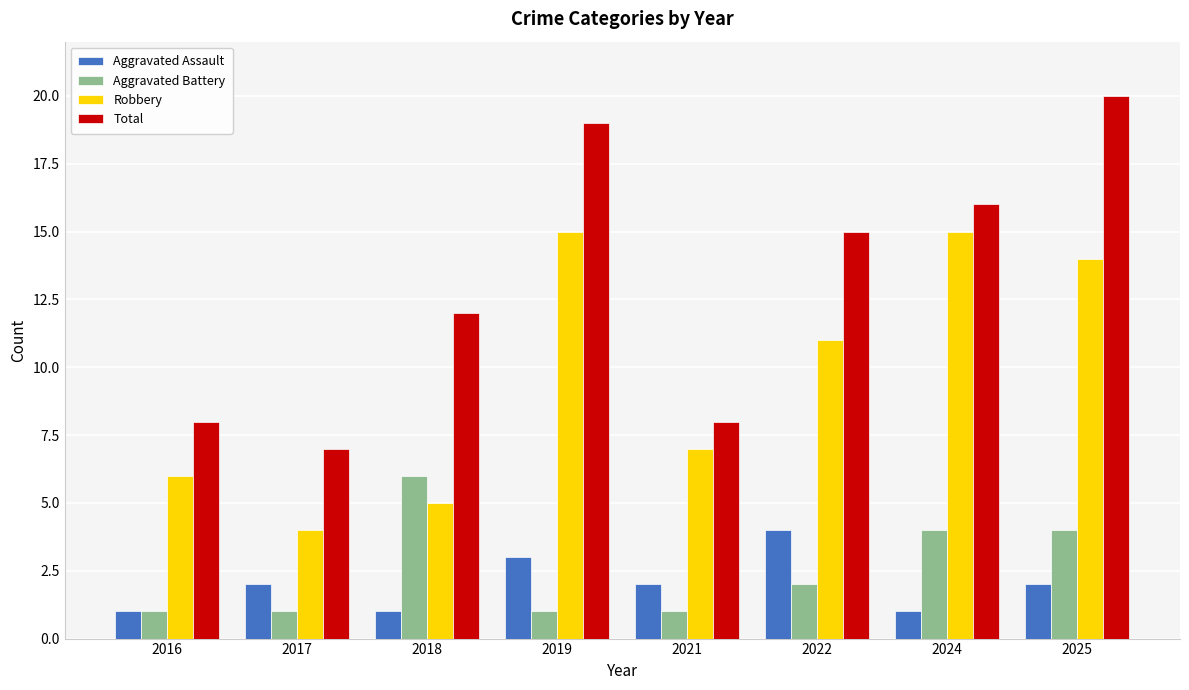

Which series changed the most between 2017 and 2022?

Total